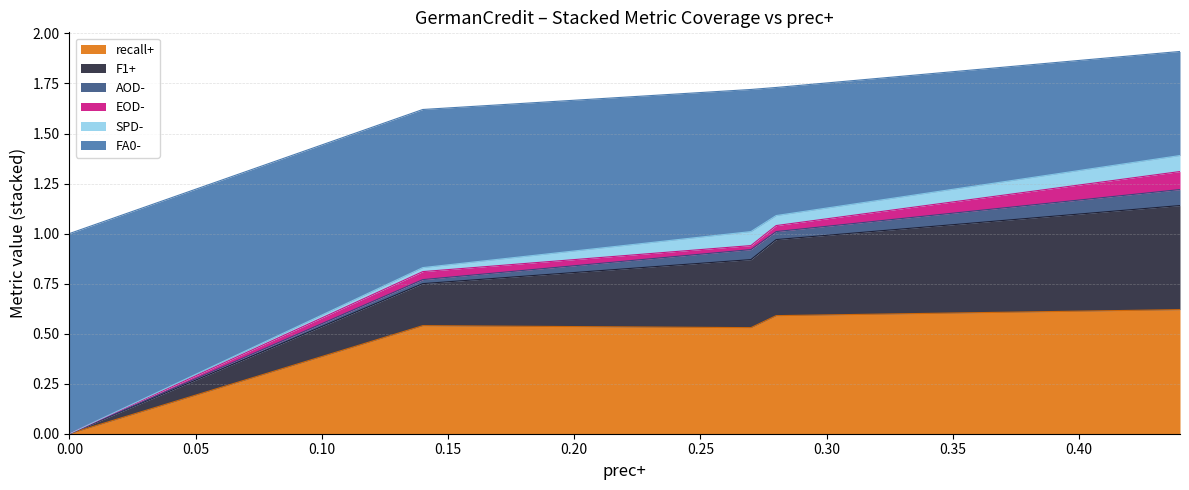

Reading left to right, extract all data points from this chart.

recall+: 0.0	0.5	0.5	0.6	0.6
F1+: 0.0	0.2	0.3	0.4	0.5
AOD-: 0.0	0.0	0.1	0.0	0.1
EOD-: 0.0	0.0	0.0	0.0	0.1
SPD-: 0.0	0.0	0.1	0.1	0.1
FA0-: 1.0	0.8	0.7	0.6	0.5